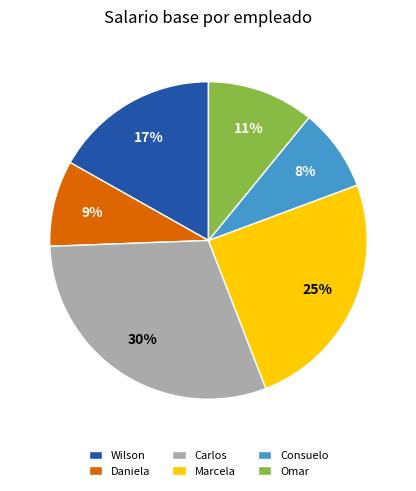

Which category has the biggest portion of the pie?

Carlos